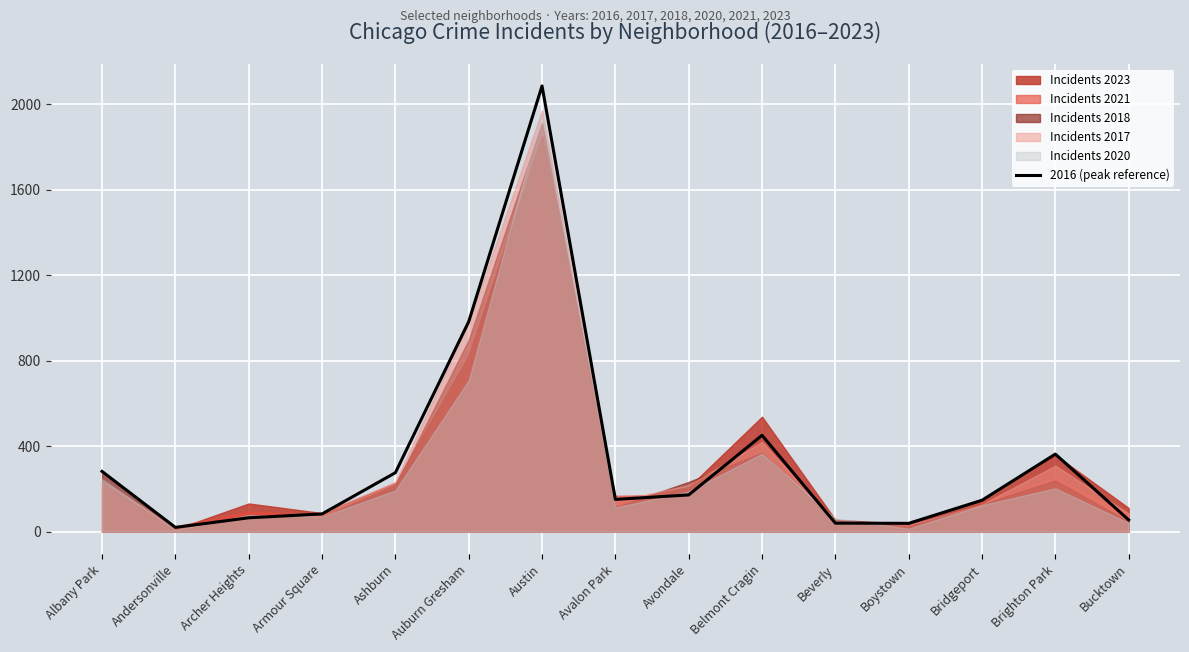

What is the sum of all values?

5213